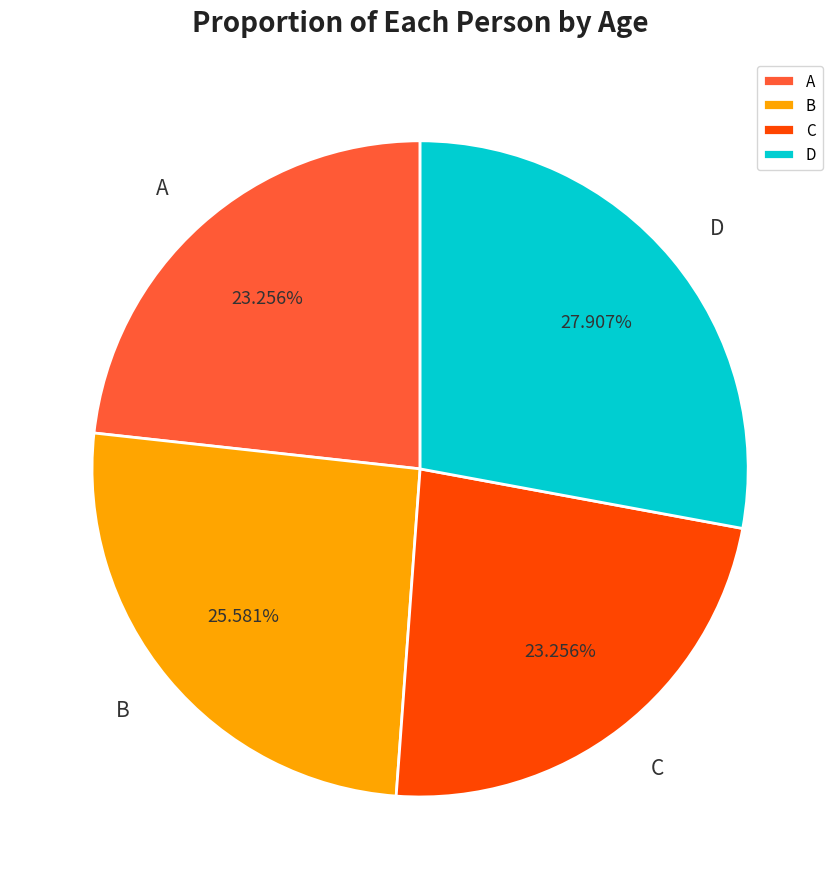

To the nearest percent, what is the difference between the largest and smallest slice percentages?

5%